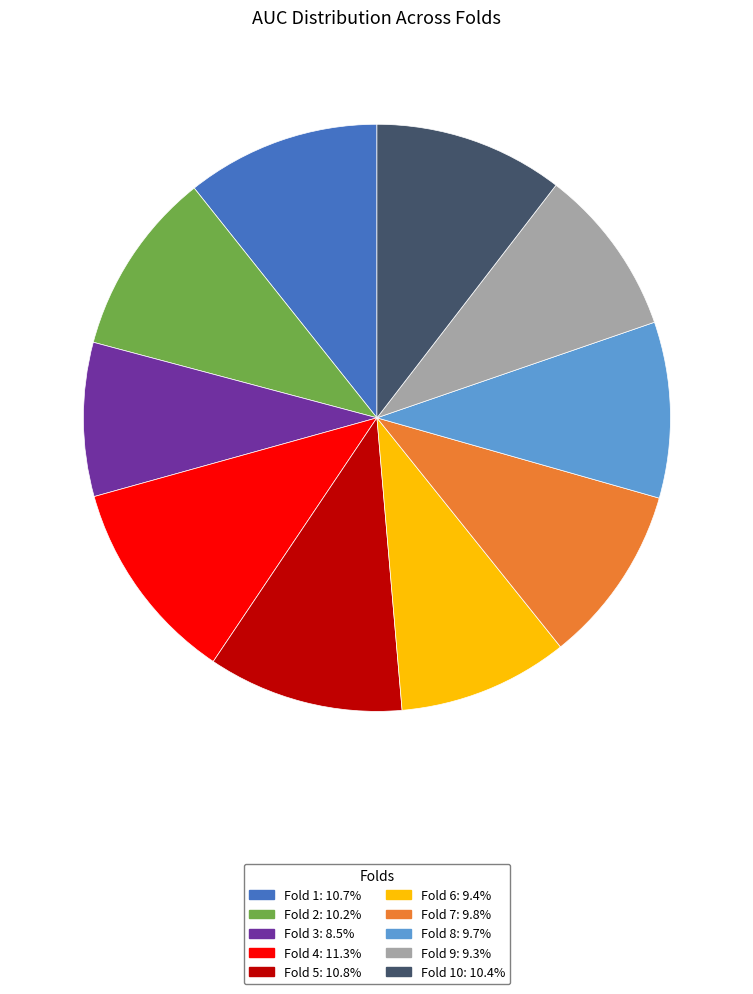

Is the sum of Fold 9: 9.3% and Fold 1: 10.7% greater than half?

No